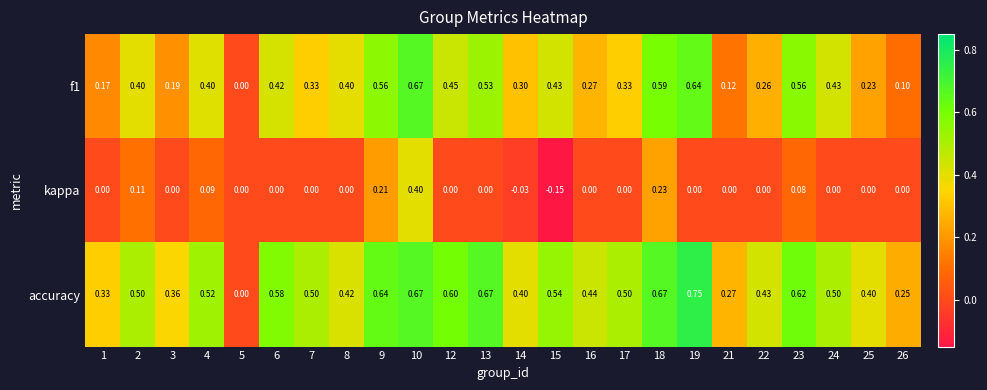

Which series changed the most between 5 and 12?

accuracy